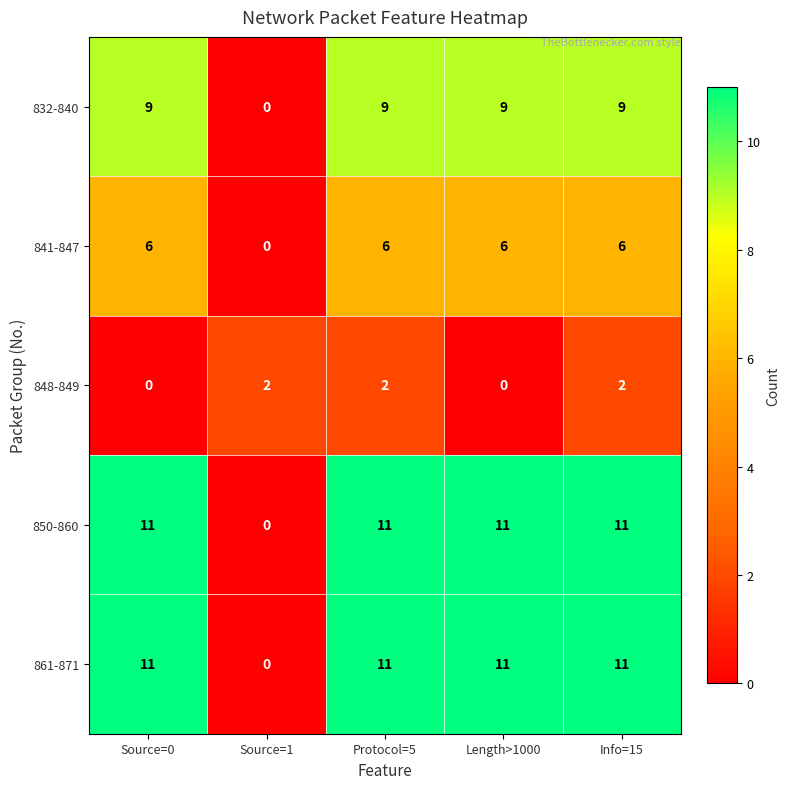

What is the spread (max minus min) of values at Info=15?

9